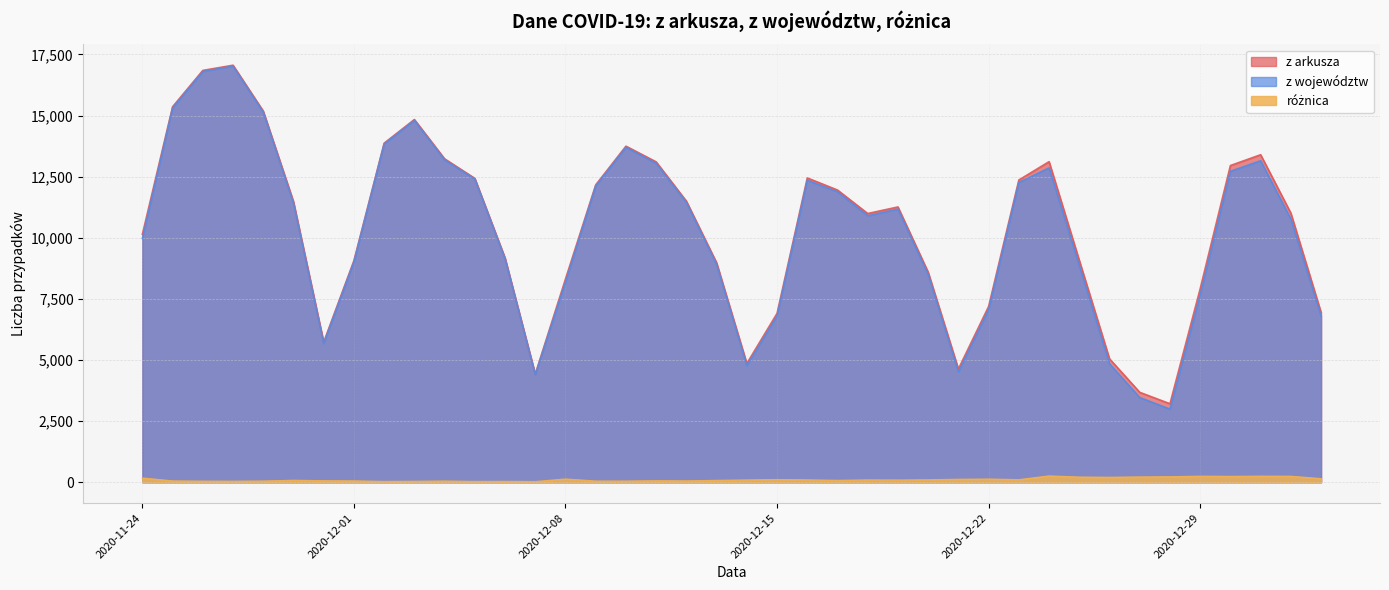

True or false: różnica and z województw intersect in this chart.

False